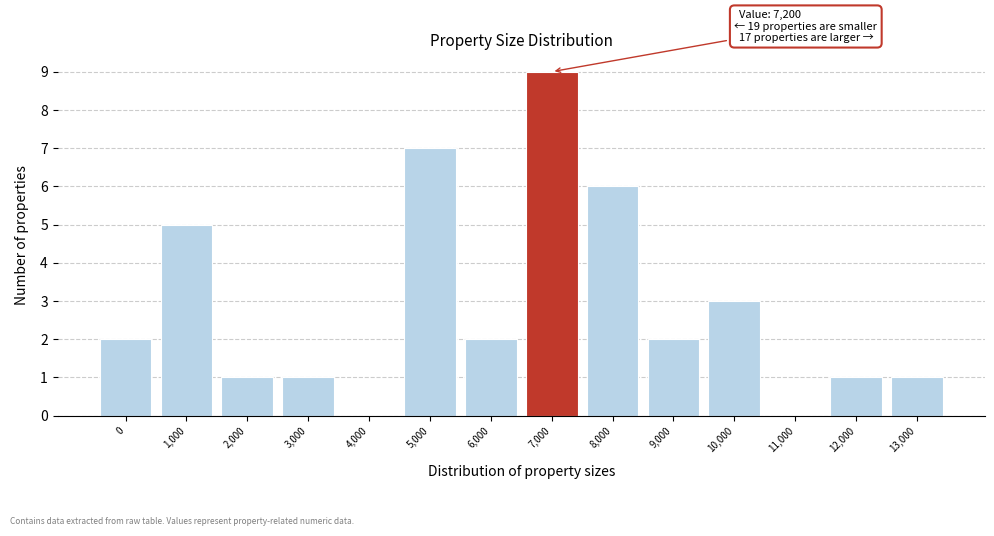

Reading right to left, extract all data points from this chart.

13,000=1	12,000=1	11,000=0	10,000=3	9,000=2	8,000=6	7,000=9	6,000=2	5,000=7	4,000=0	3,000=1	2,000=1	1,000=5	0=2